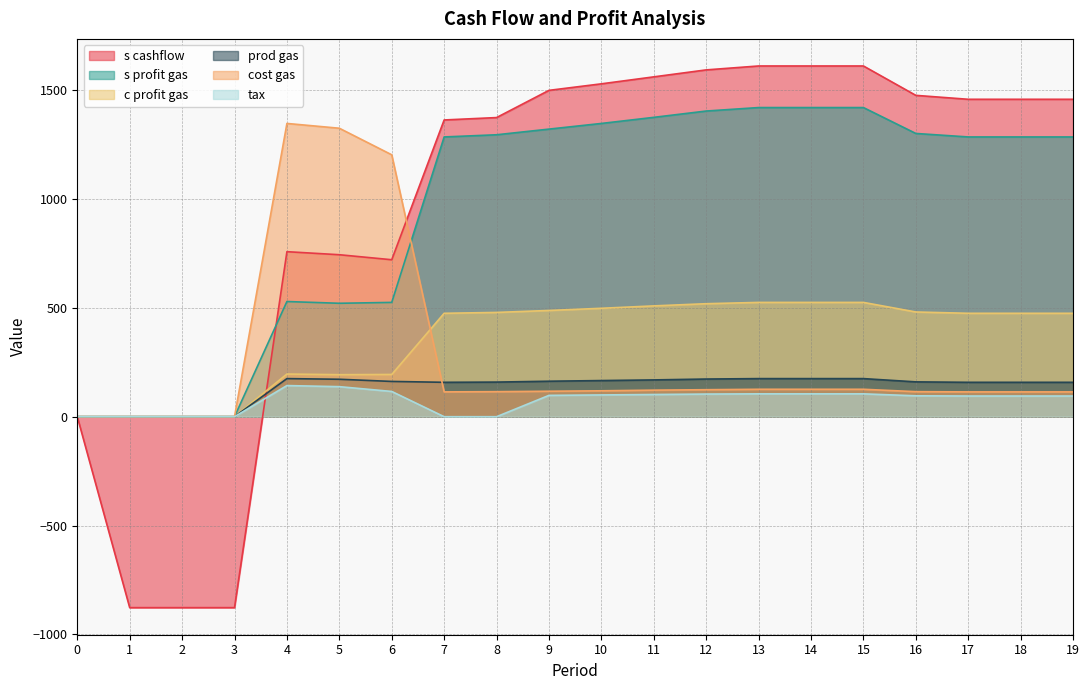

Which has a higher value, 8 or 7?

8